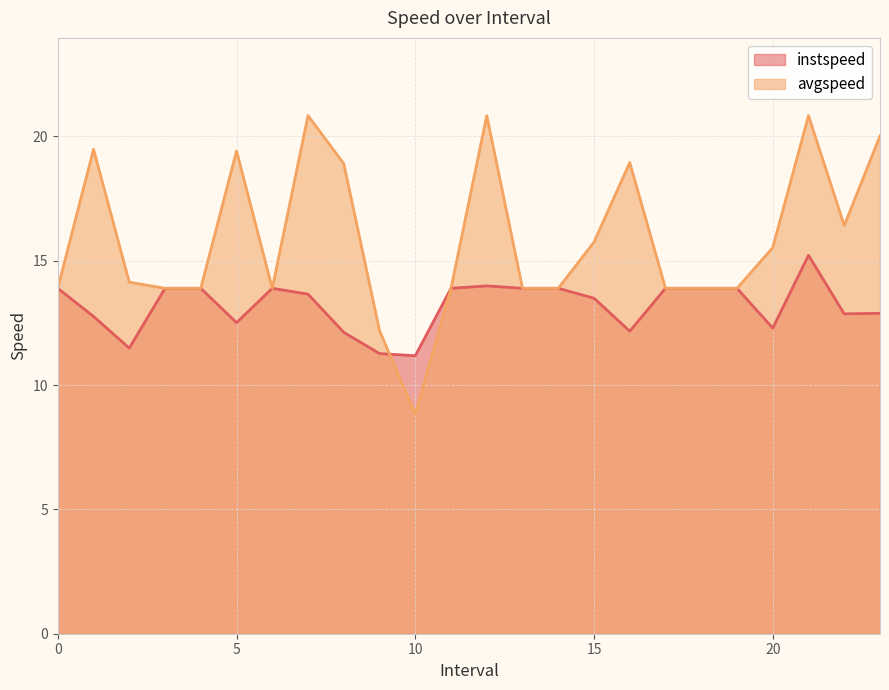

How many intersections are there between instspeed and avgspeed?

1